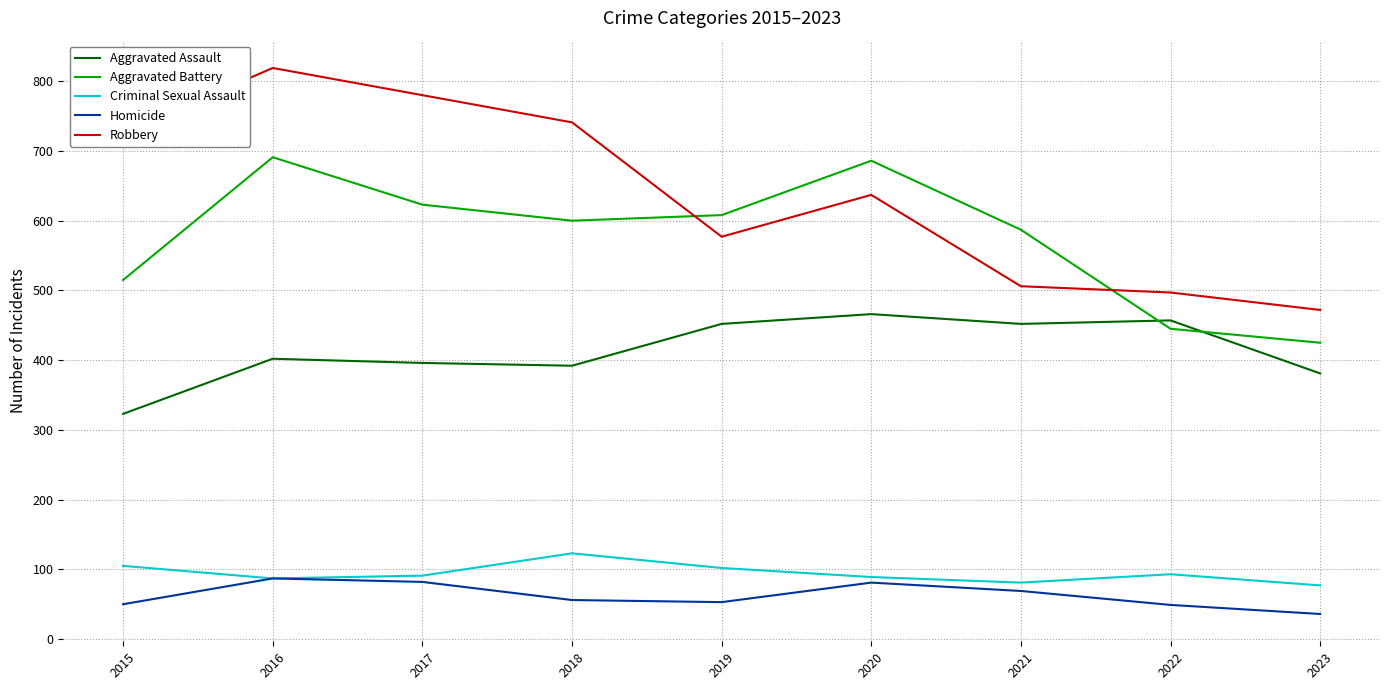

What is the smallest value displayed?

36